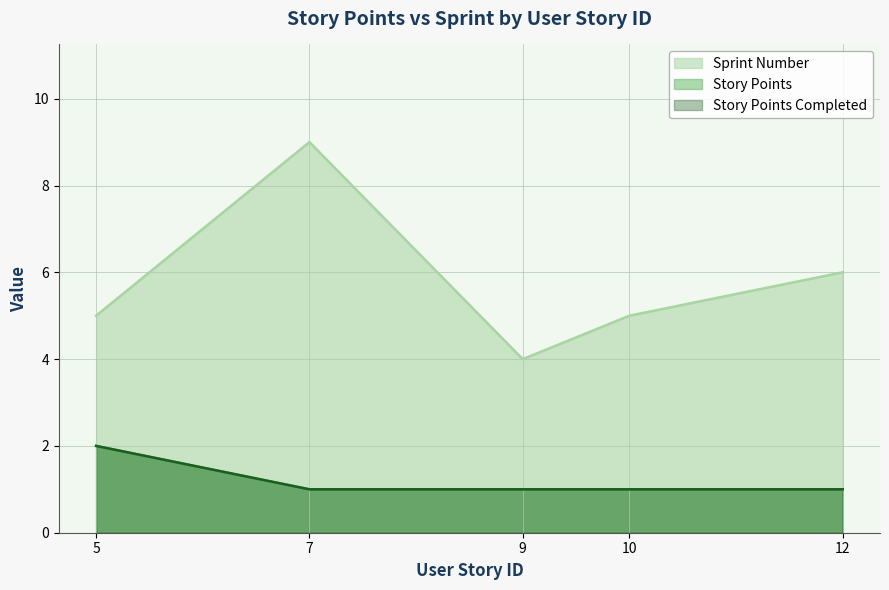

Does the chart have visible grid lines?

Yes